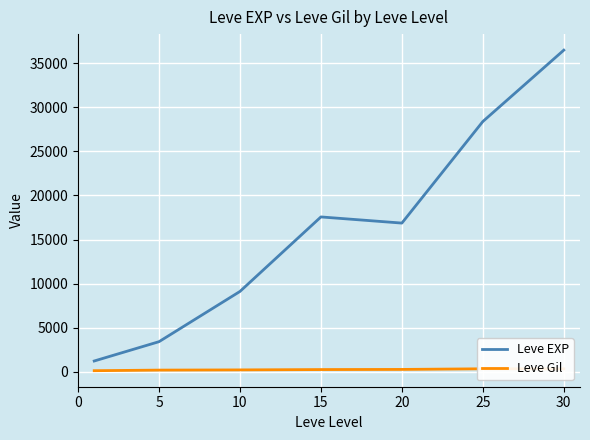

Rank the series at 10 from highest to lowest value.

Leve EXP, Leve Gil